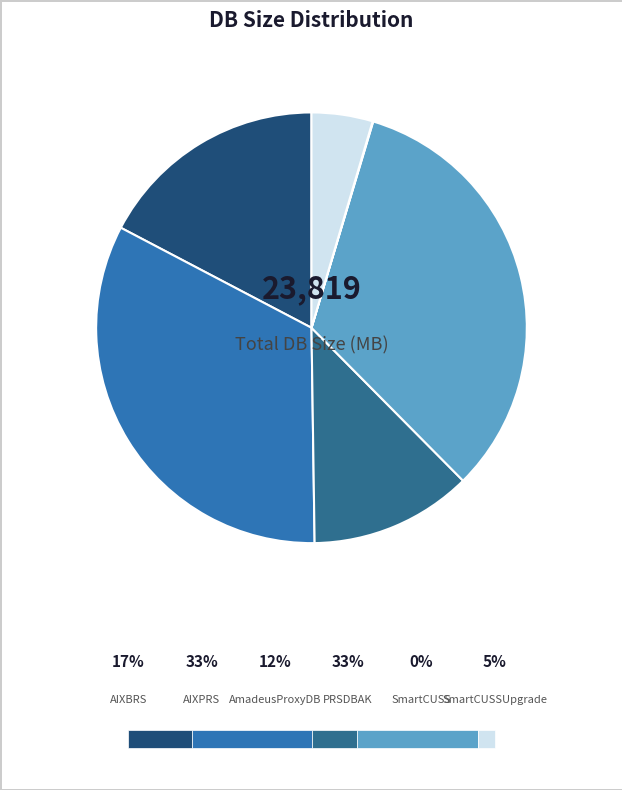

How many slices are in this pie chart?

6